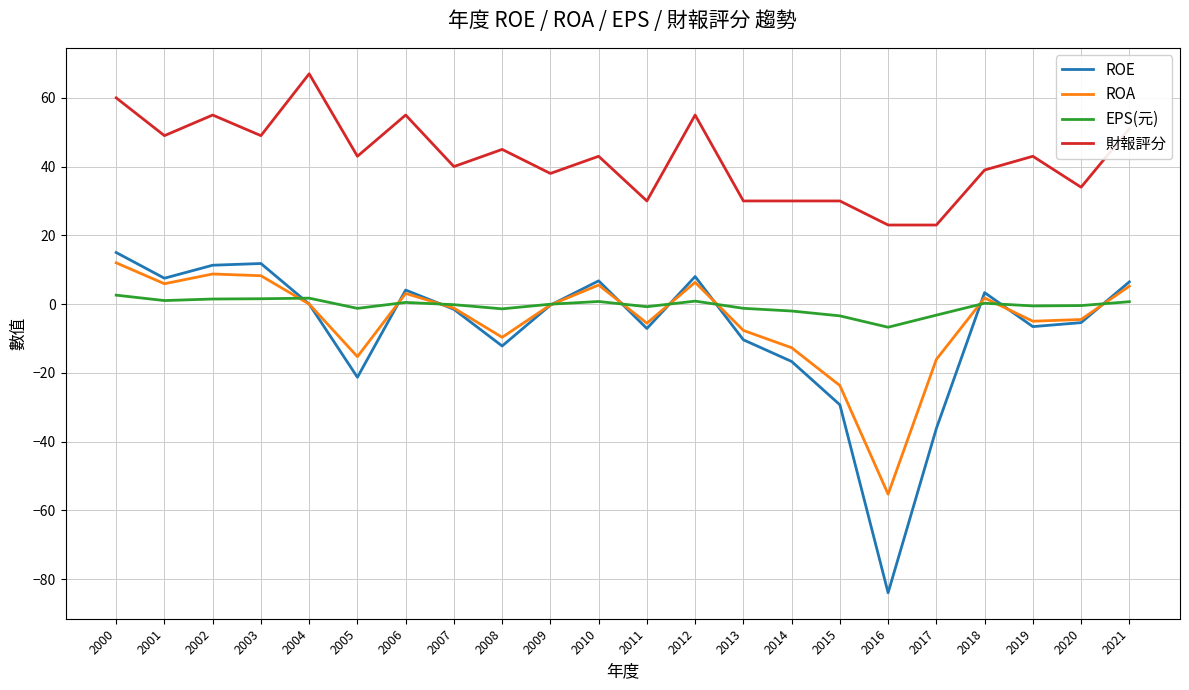

What is the sum of all EPS(元) values?

-9.9